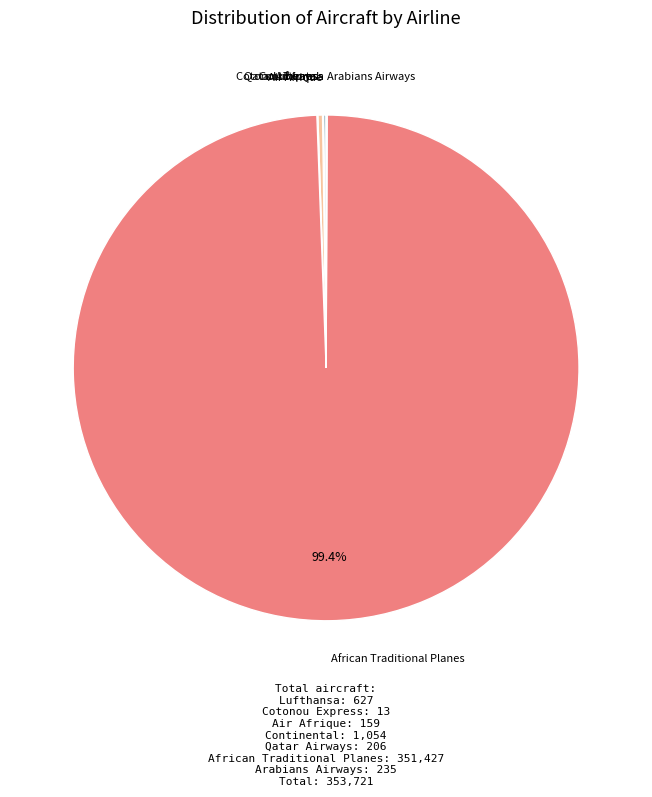

How many segments does this pie chart have?

7